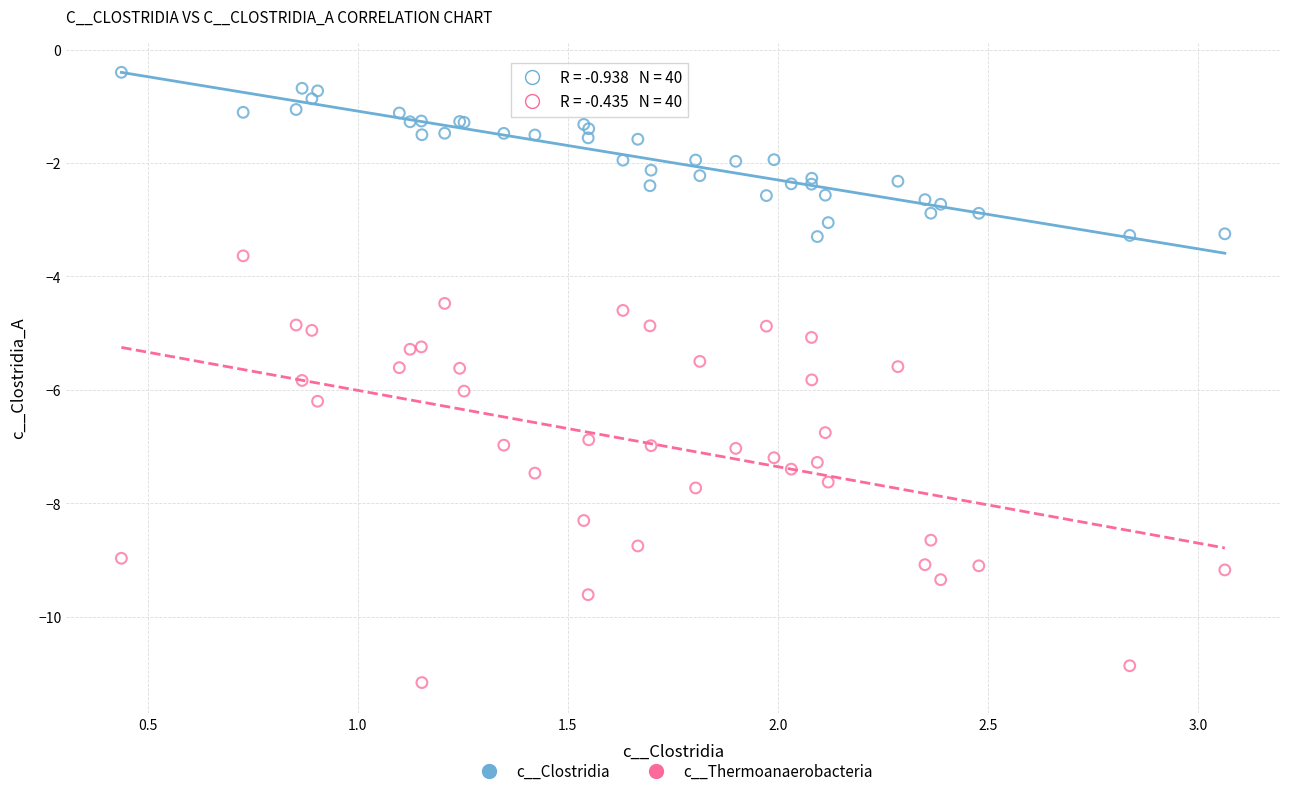

Which series reaches the minimum Y coordinate?

c__Thermoanaerobacteria